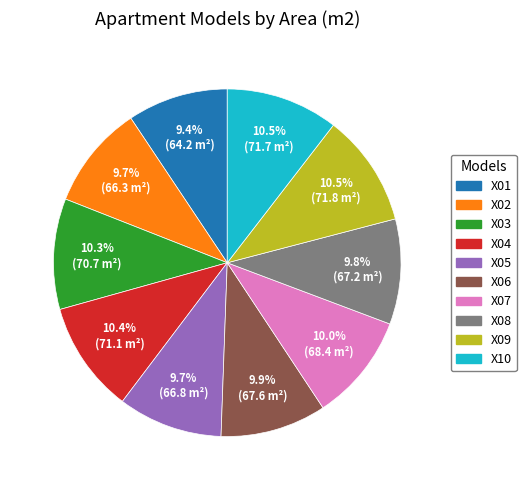

To the nearest percent, what is the combined percentage of X01 and X08?

19%